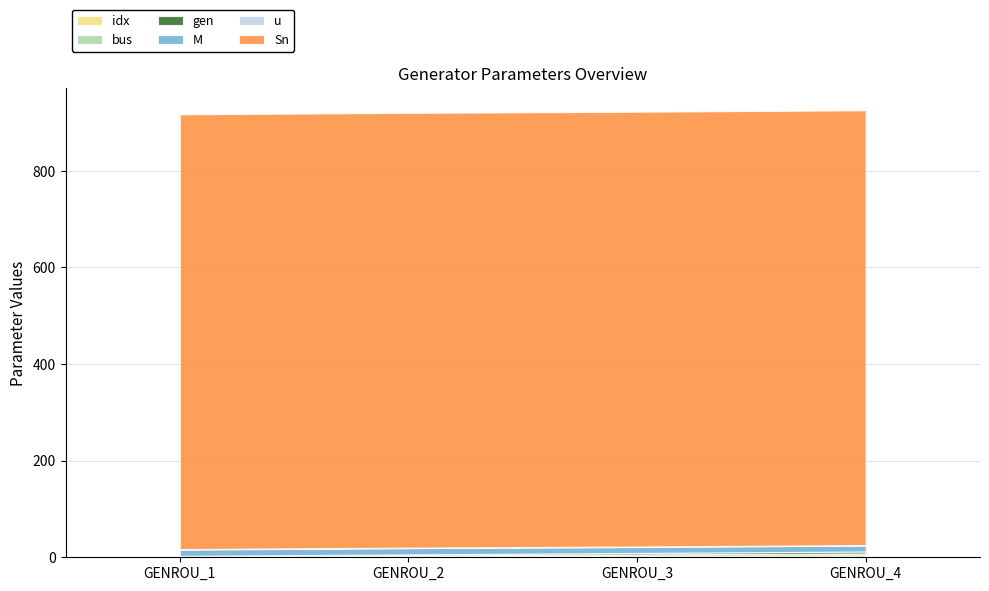

What is the lowest value of the Sn series?

900.0